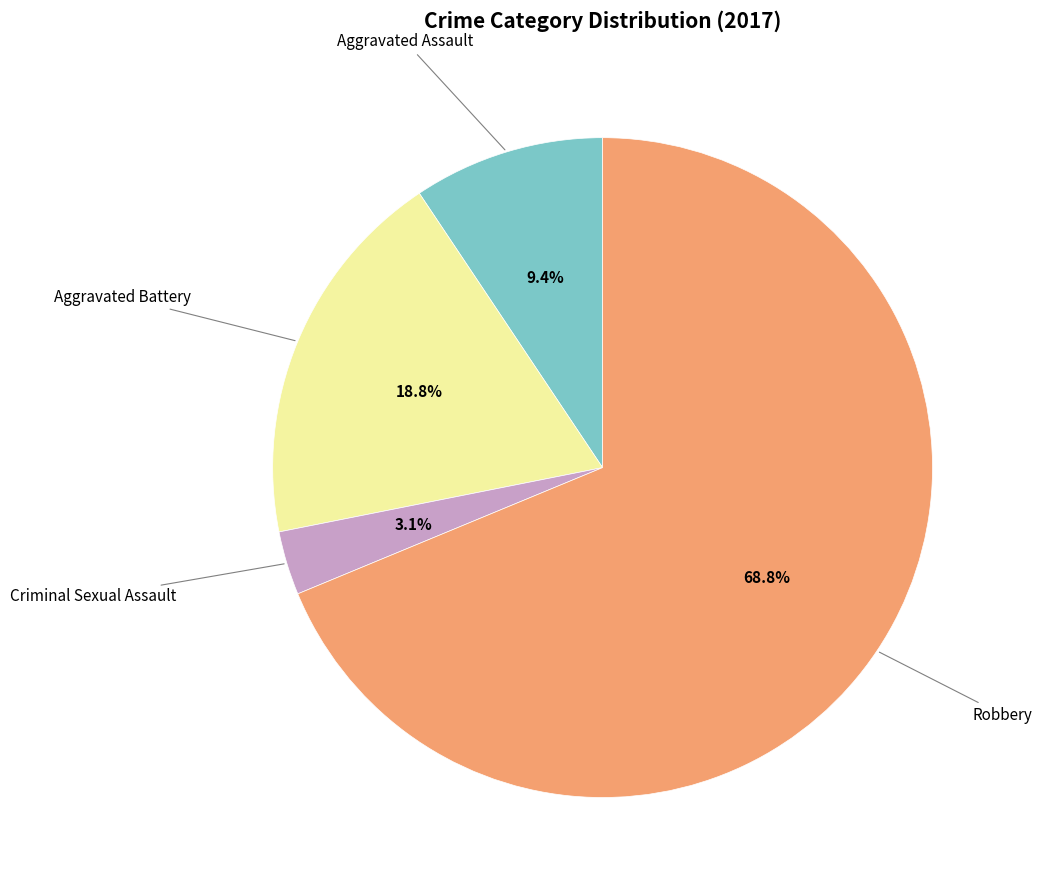

Does any single category account for the majority?

Yes